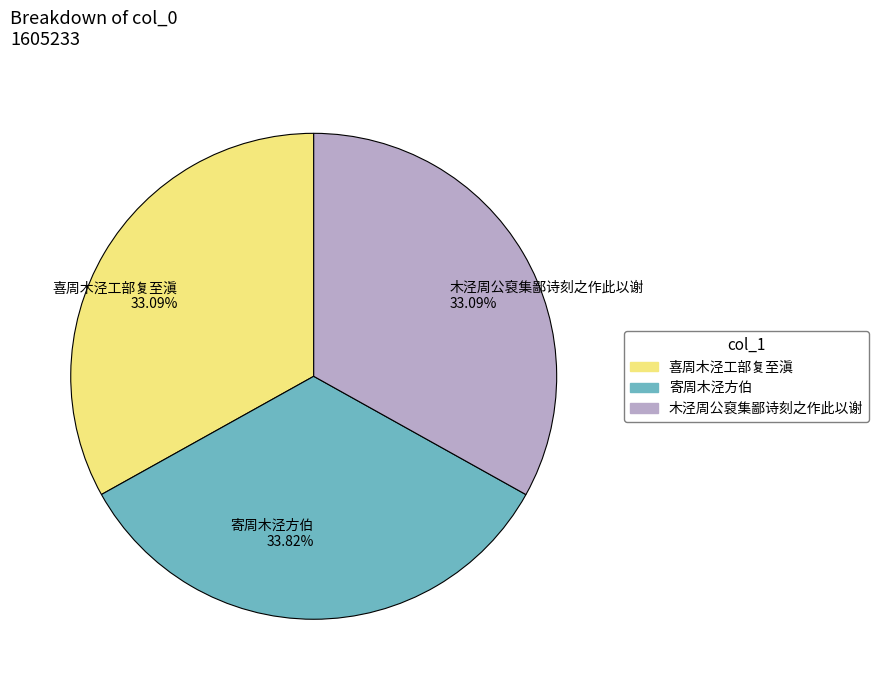

To the nearest percent, what portion does 寄周木泾方伯 represent?

34%